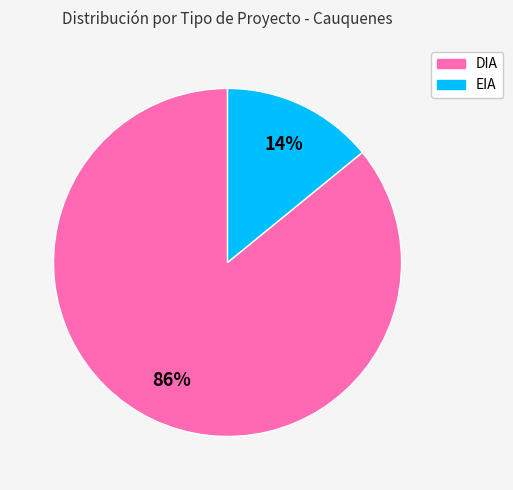

Approximately how many times larger is the value at DIA compared to EIA?

6.1